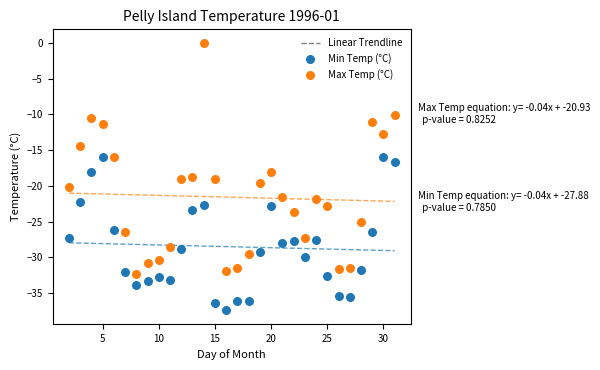

Which series contains the highest Y value?

Max Temp (°C)